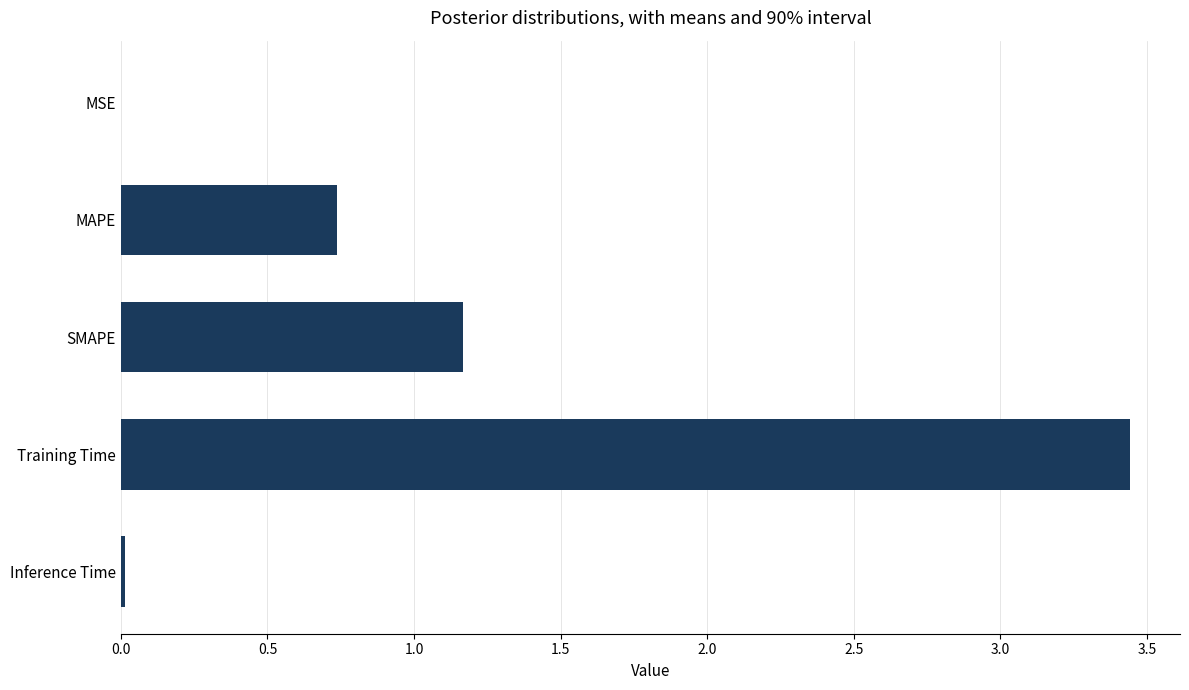

What is the sum of all values?

5.4